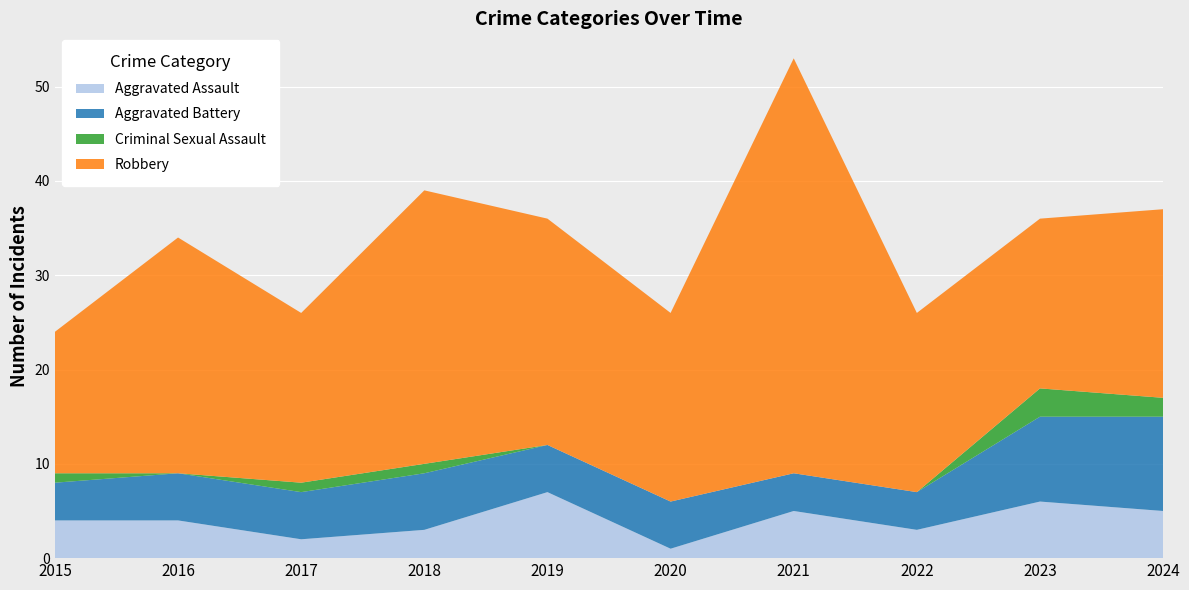

Reading left to right, what are all the values shown in this chart?

Aggravated Assault: 4	4	2	3	7	1	5	3	6	5
Aggravated Battery: 4	5	5	6	5	5	4	4	9	10
Criminal Sexual Assault: 1	0	1	1	0	0	0	0	3	2
Robbery: 15	25	18	29	24	20	44	19	18	20